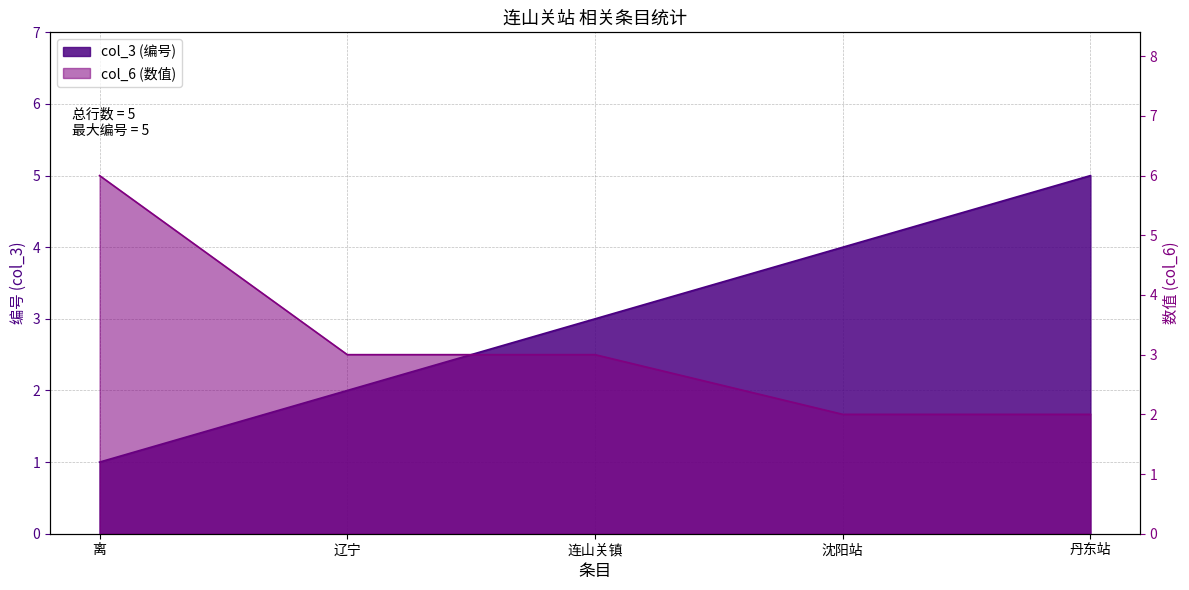

How many values in the col_3 series exceed 3?

2